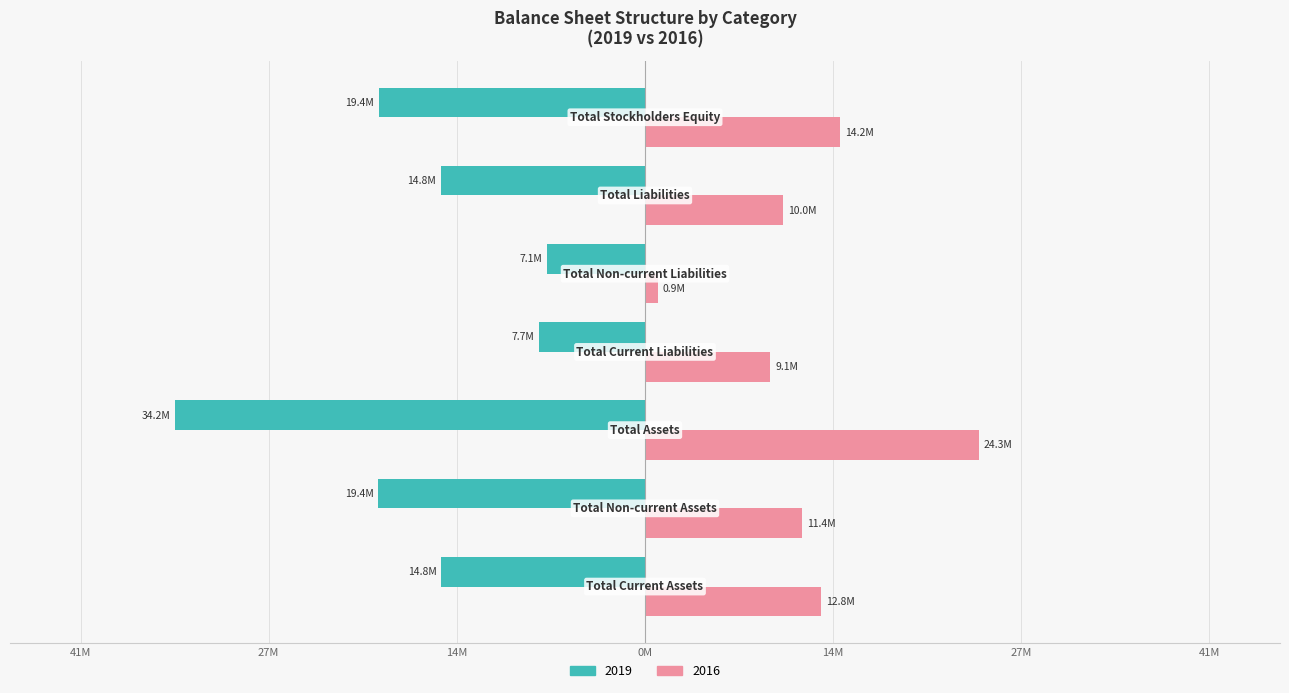

What are all the series names shown in the legend?

2019, 2016